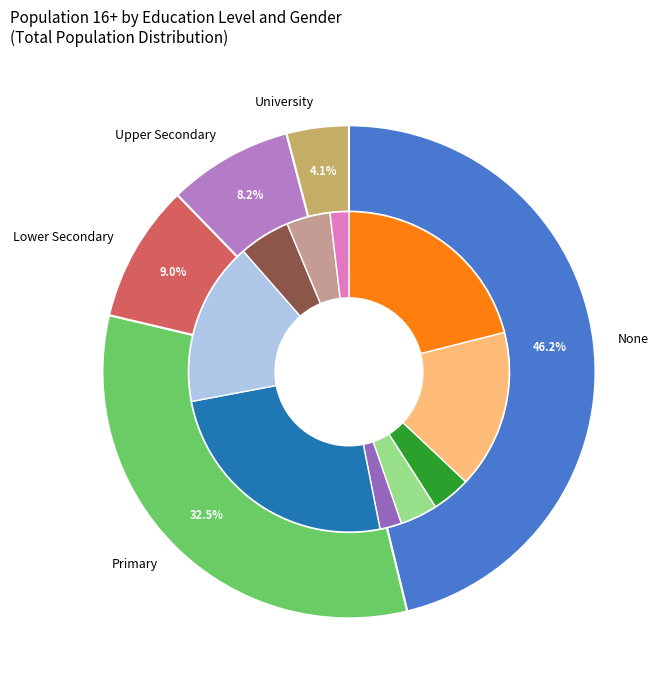

What percentage is the None slice, to the nearest percent?

46%